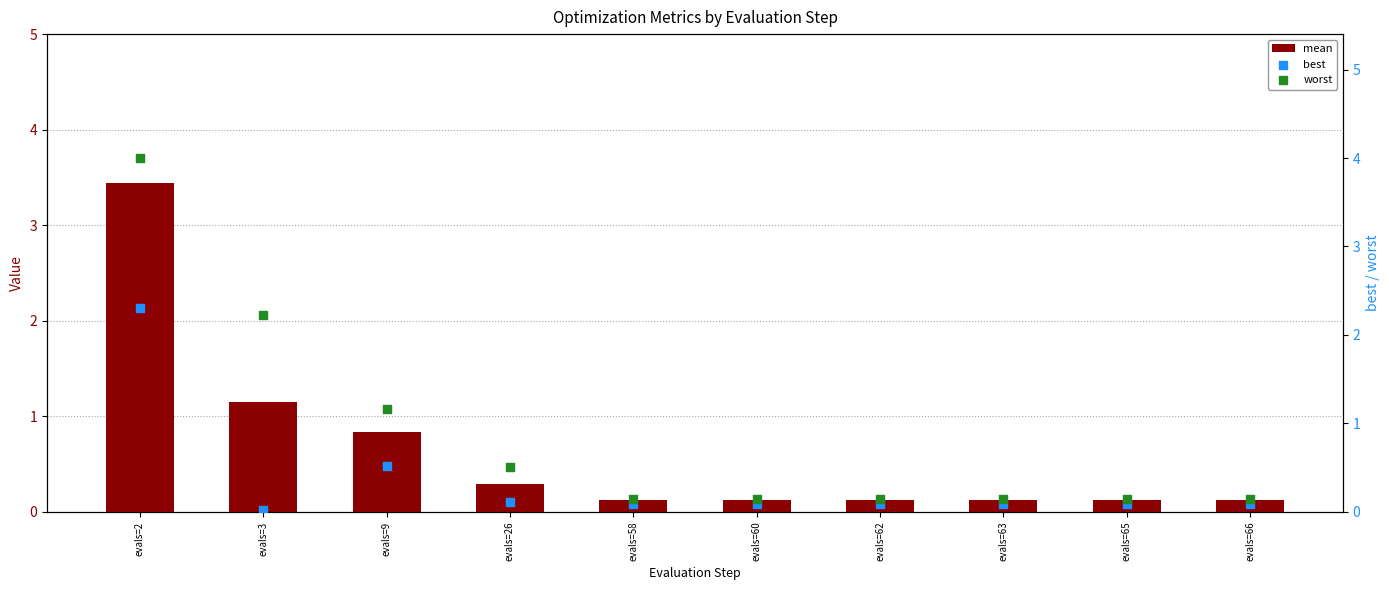

Which series contains the highest Y value?

worst